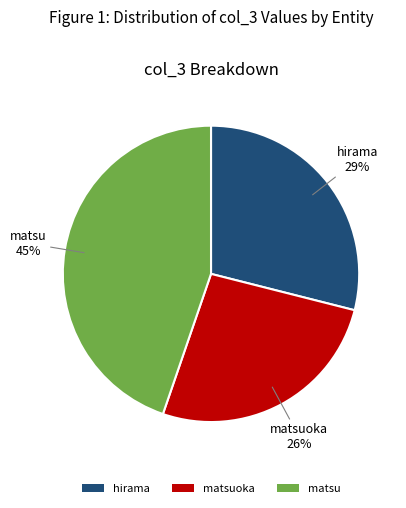

Which has a higher value, matsuoka or hirama?

hirama